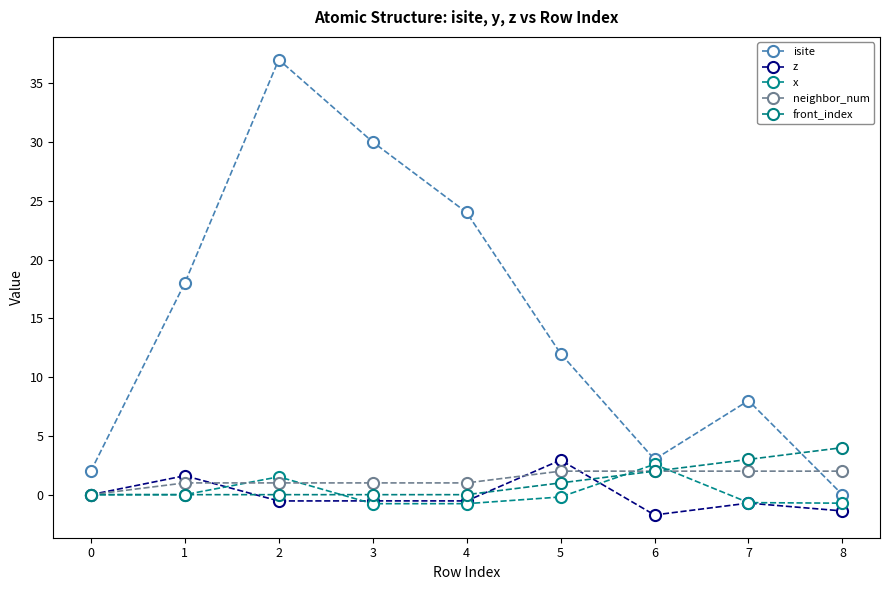

How many data points does each series have?

9